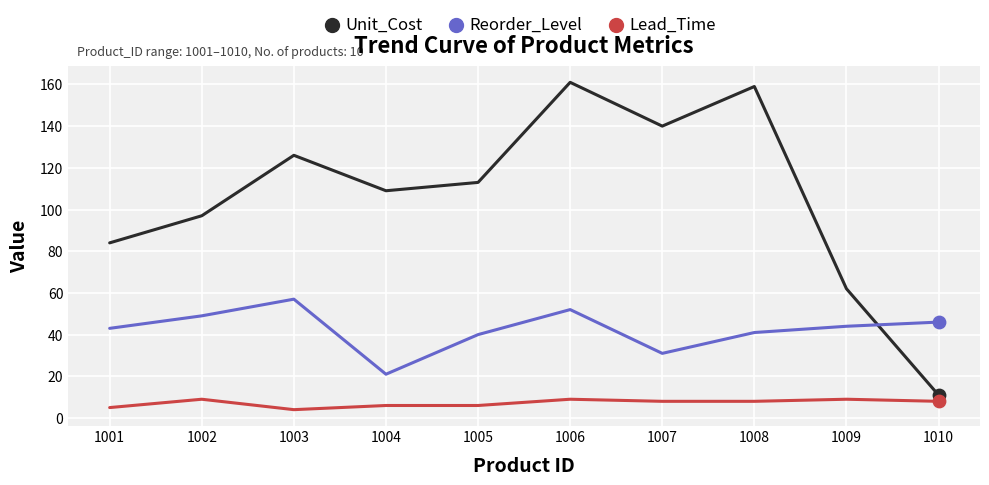

Which series has the largest range (max minus min)?

Unit_Cost